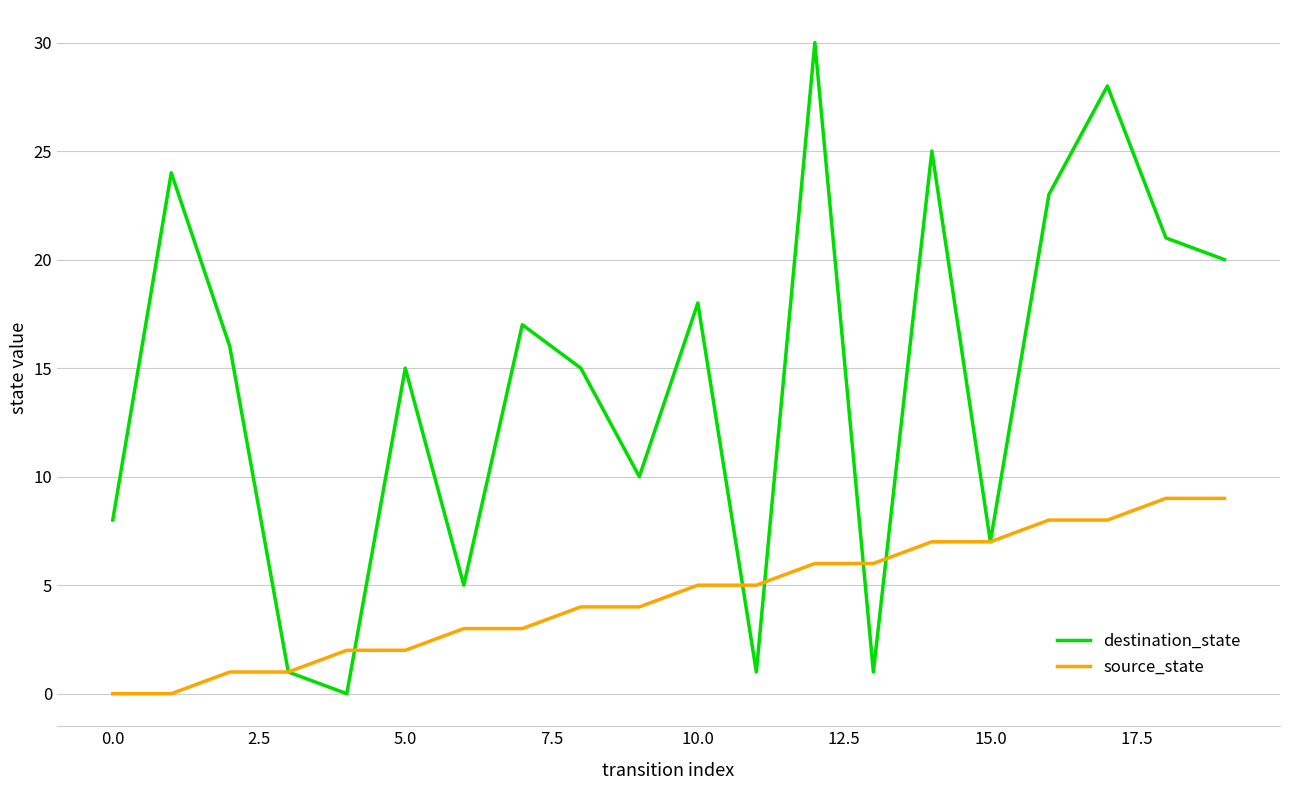

Rank the series by their maximum value, from highest to lowest.

destination_state, source_state